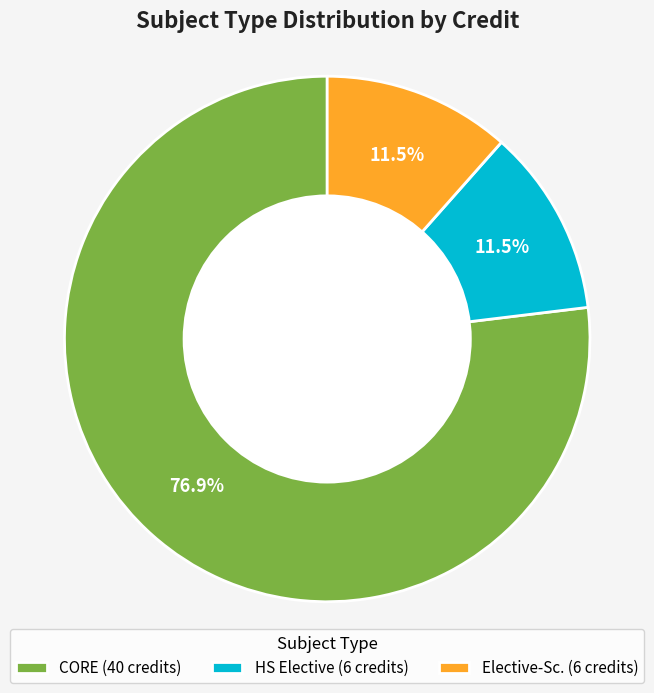

What is the ratio of the value at Elective-Sc. (6 credits) to the value at HS Elective (6 credits)?

1.0